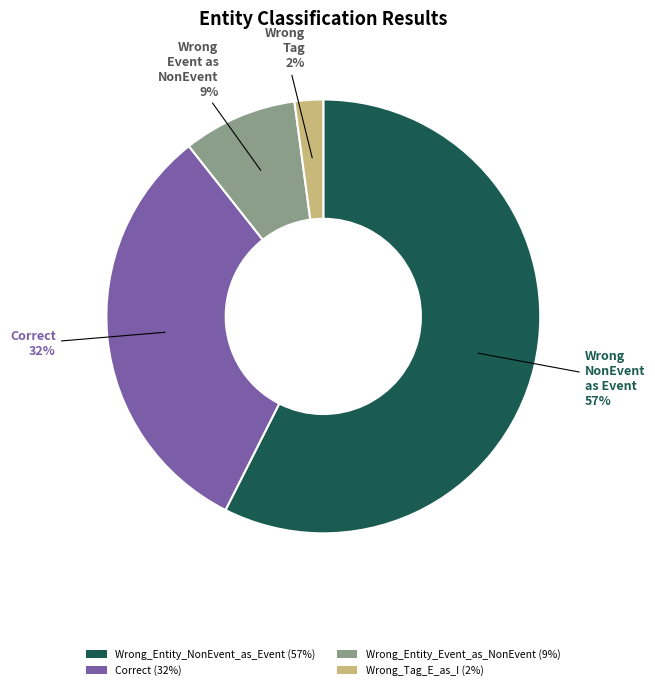

How many segments does this pie chart have?

4